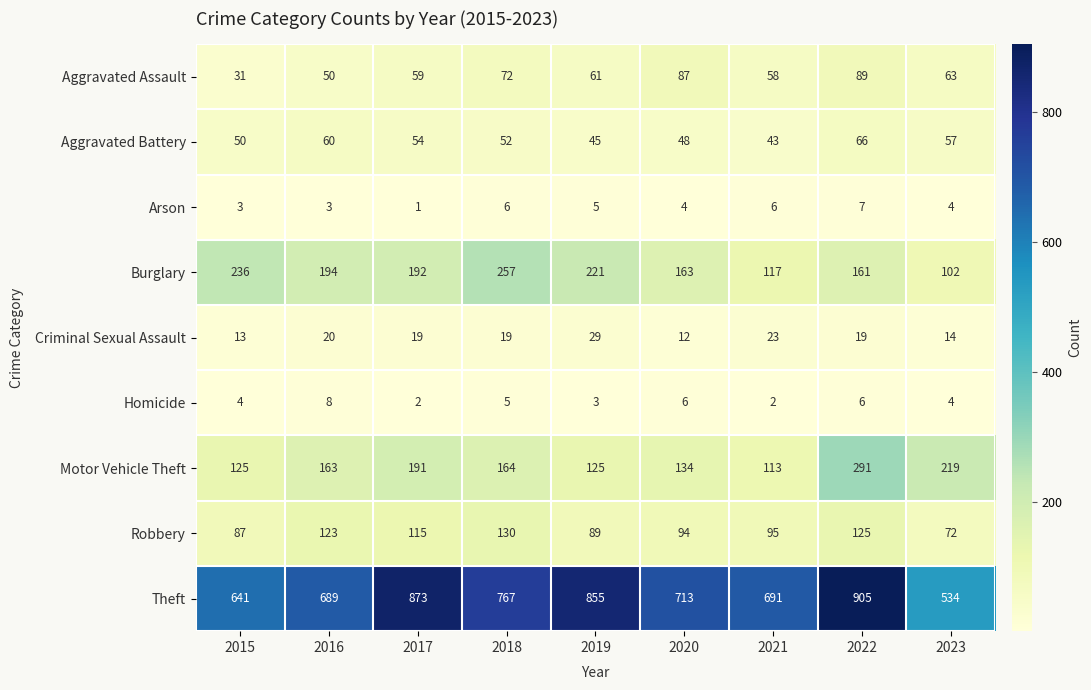

The Theft series shows 689 at 2016. True or false?

True